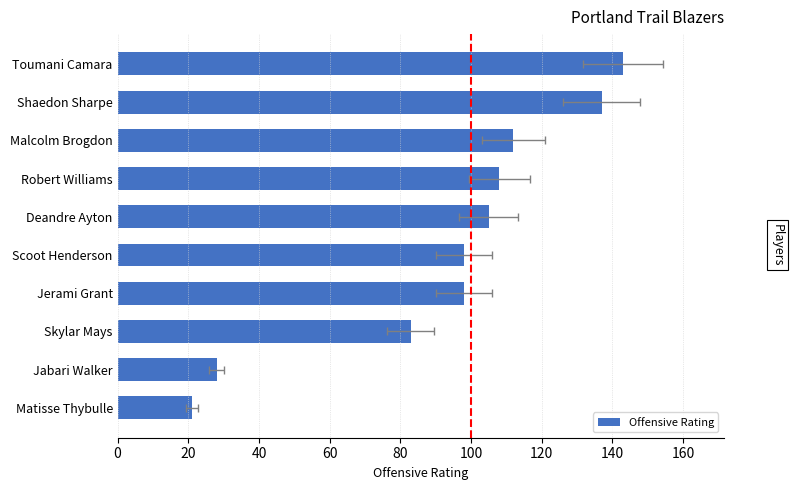

True or false: the data shows 49 at Jabari Walker.

False